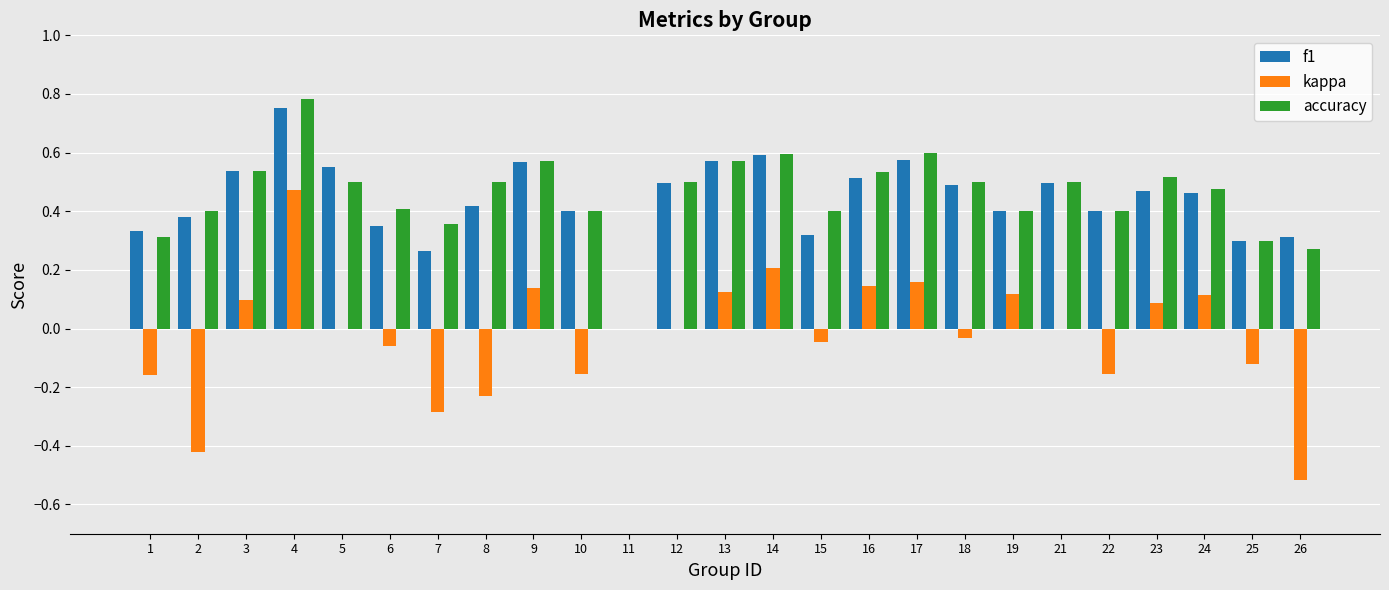

The value of f1 at 13 is 0.6. True or false?

True